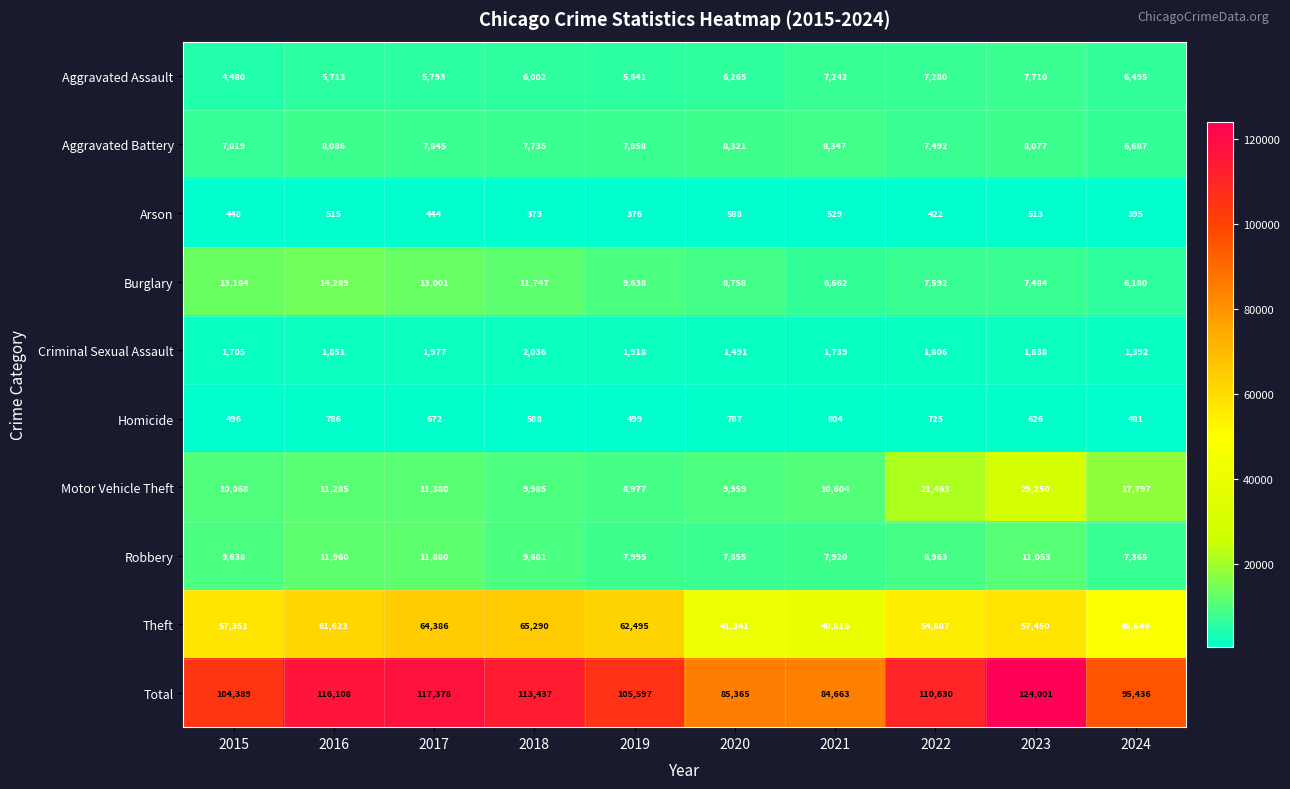

Read the Motor Vehicle Theft value at 2015.

10068